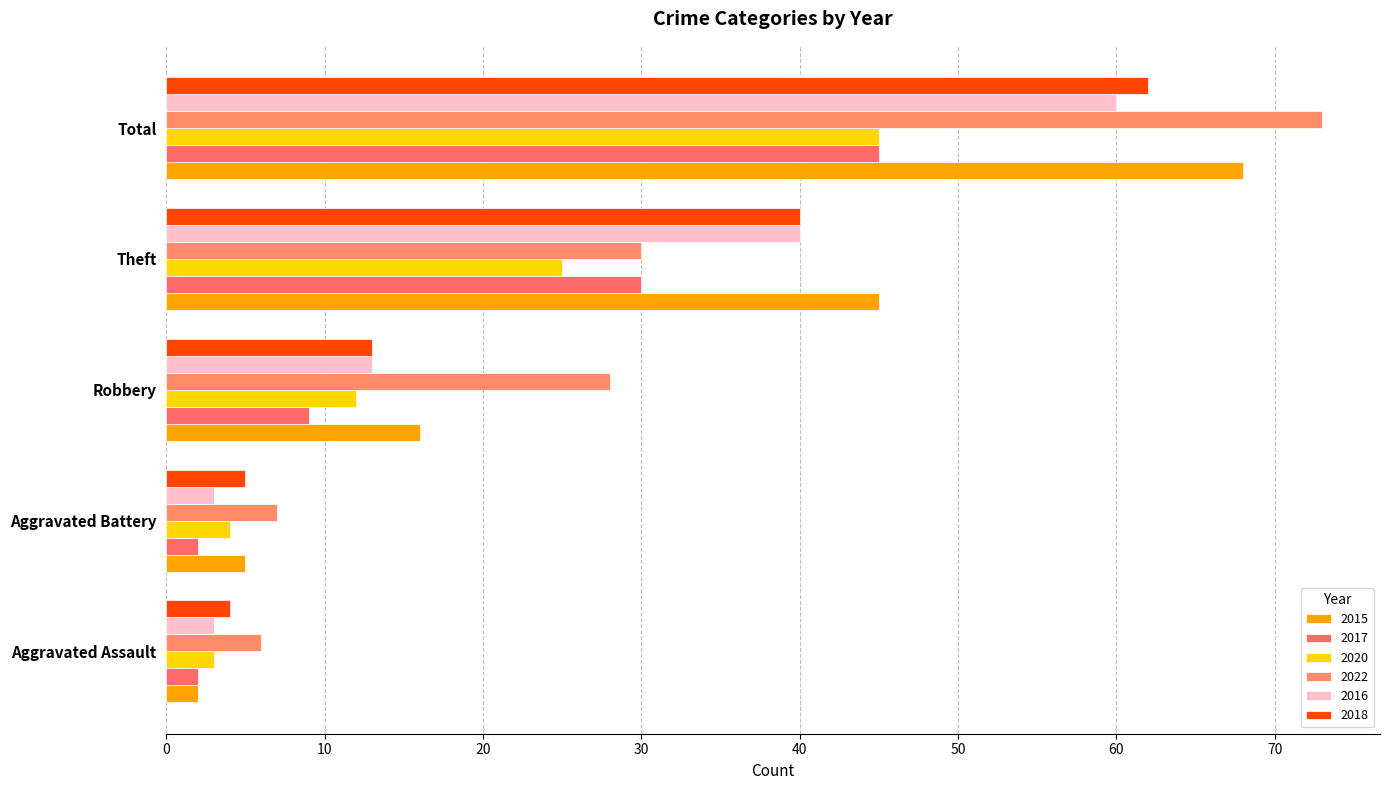

Which has a higher value, Theft or Aggravated Battery?

Theft